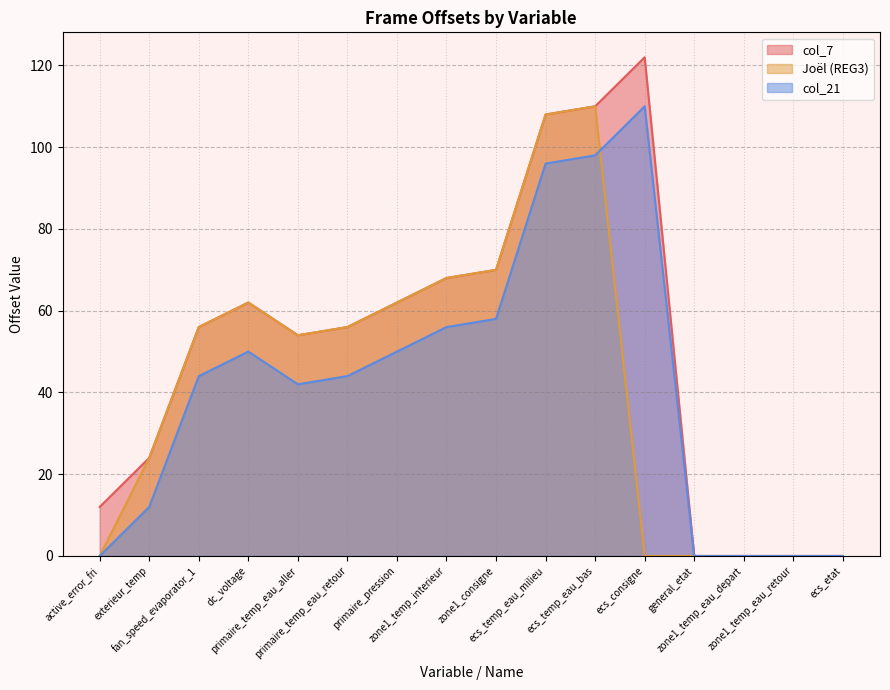

What is the spread (max minus min) of values at dc_voltage?

12